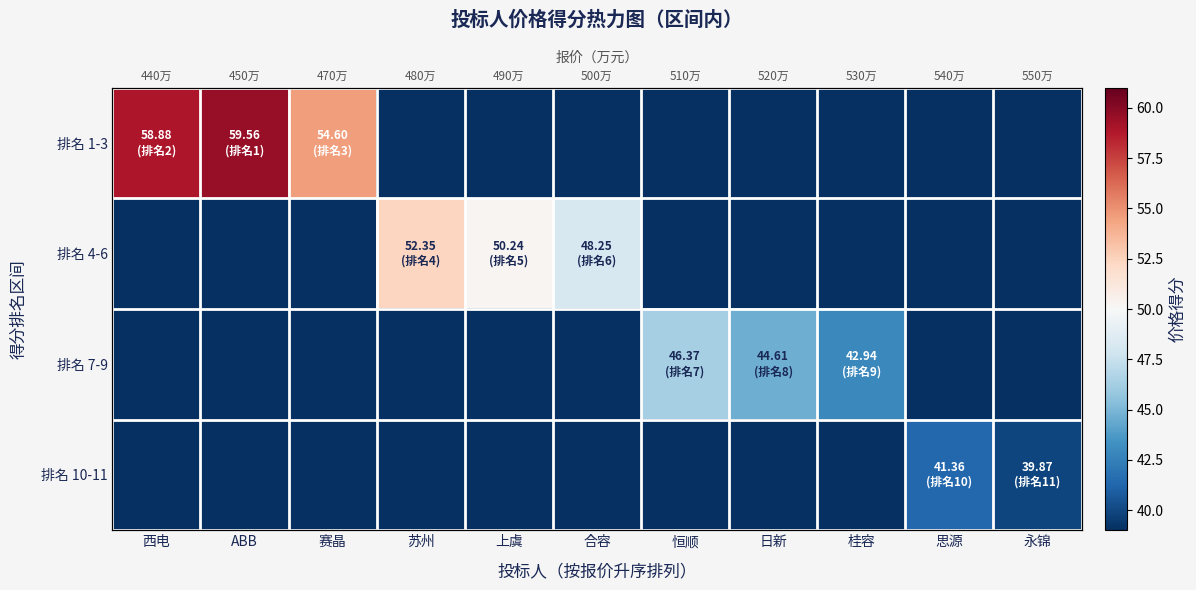

At which label is 排名 1-3 closest to 29?

赛晶